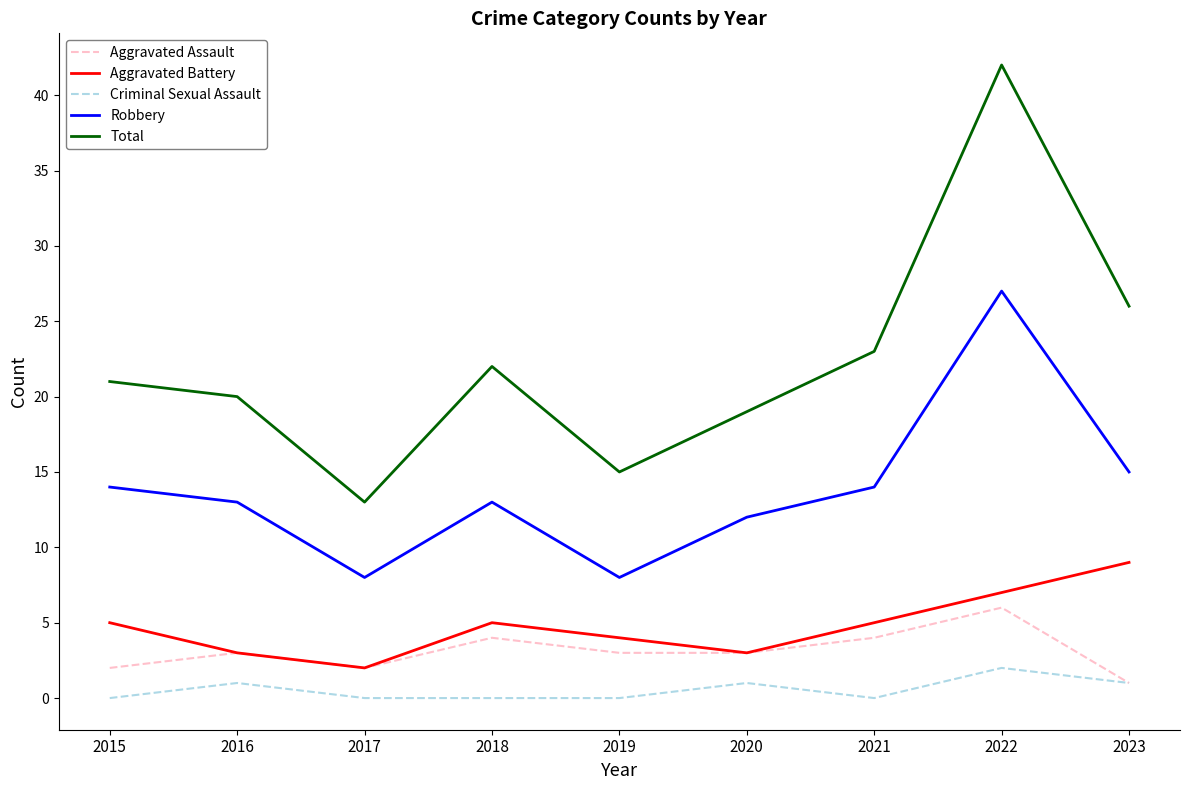

Which category has the highest value in the Robbery series?

2022